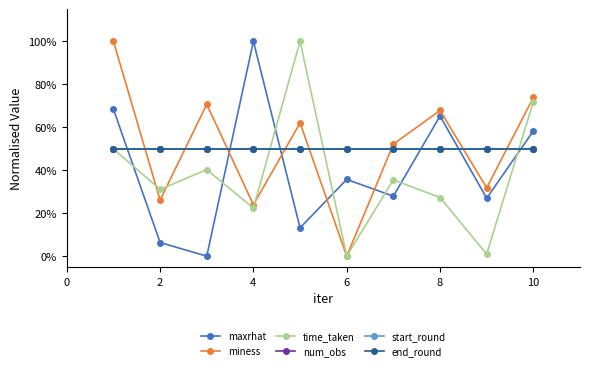

Does the chart have visible grid lines?

No